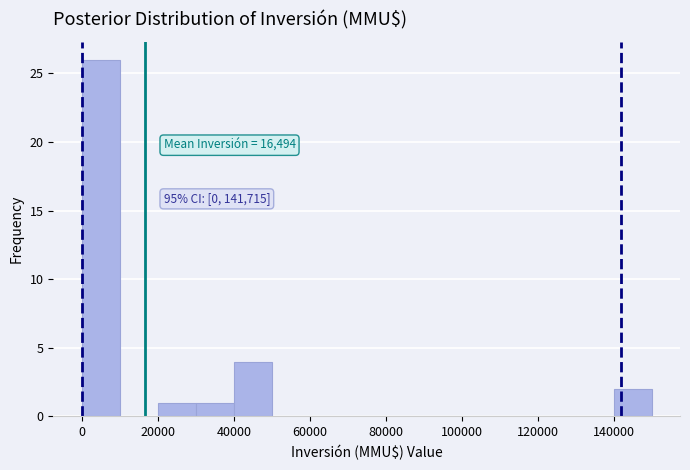

Which range on the x-axis has the tallest bar?

0 to 10000